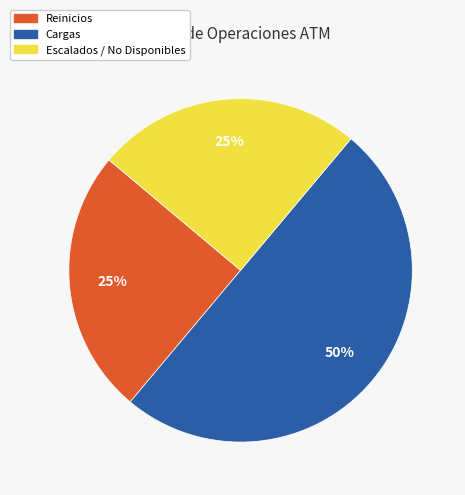

To the nearest percent, what is the difference between the largest and smallest slice percentages?

25%